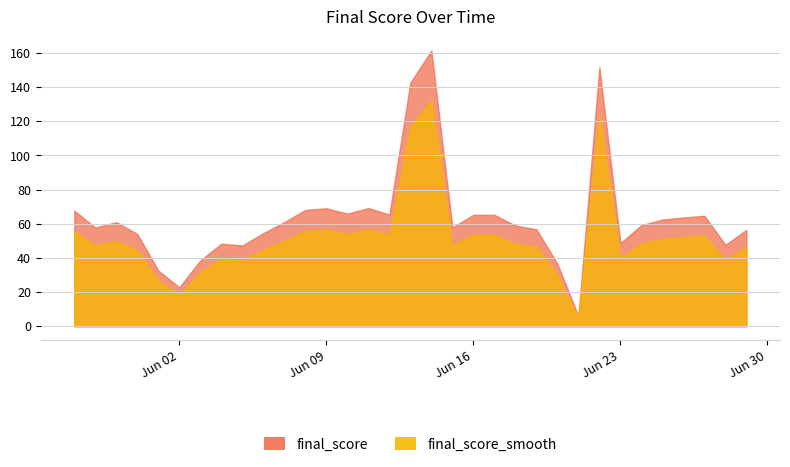

What is the value of the 26th point from the left?

151.6